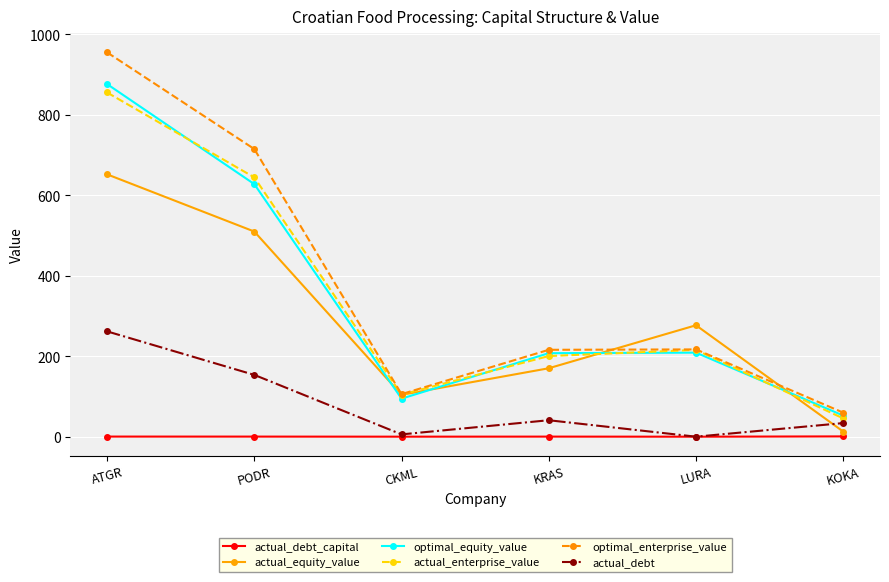

At which label is actual_enterprise_value closest to 450?

PODR